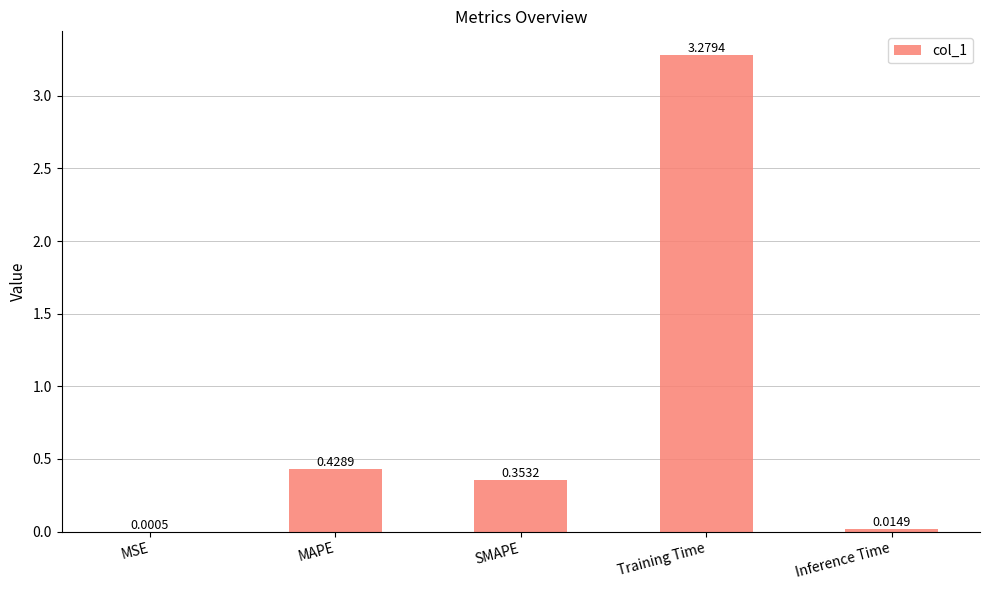

Does the chart contain stacked bars?

No